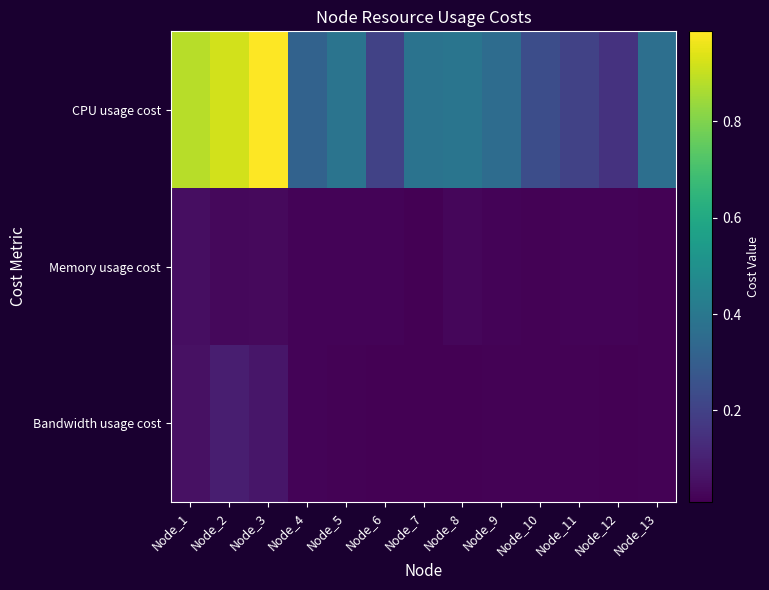

What is the greatest value displayed?

1.0